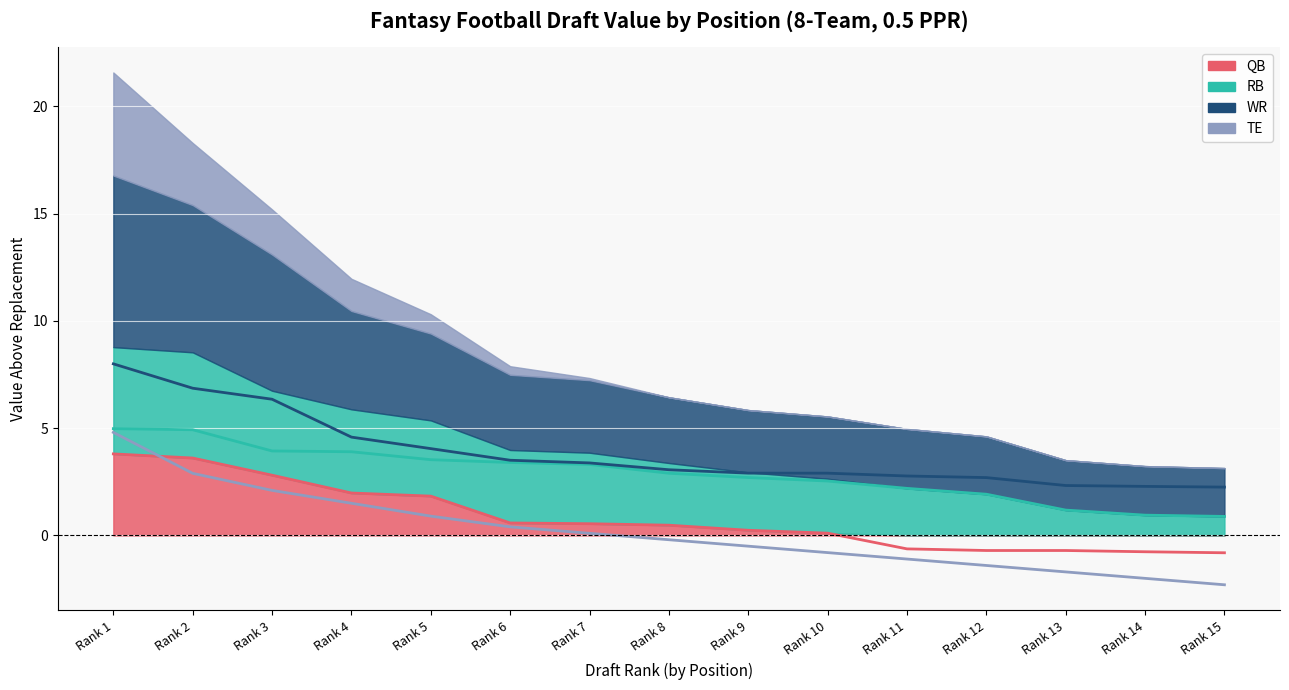

The value of QB at Rank 12 is -0.7. True or false?

True